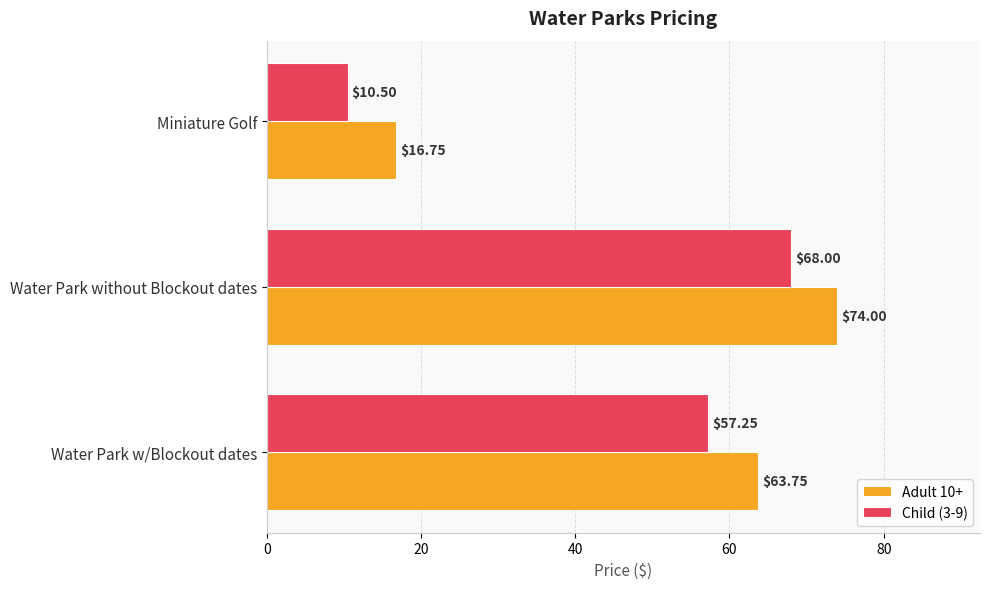

Which category has the lowest value in the Child (3-9) series?

Miniature Golf